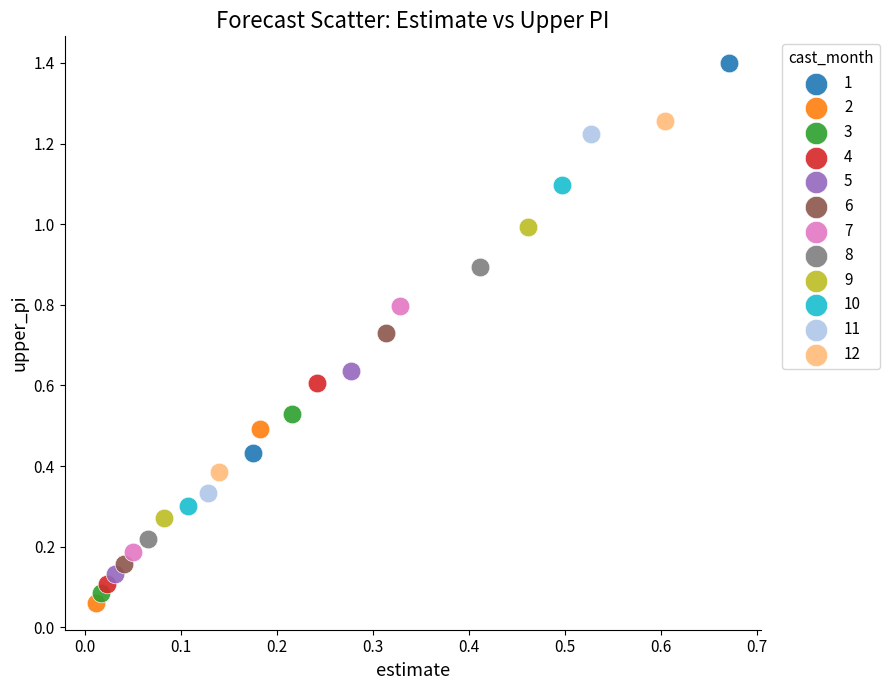

What are all the series names shown in the legend?

1, 2, 3, 4, 5, 6, 7, 8, 9, 10, 11, 12